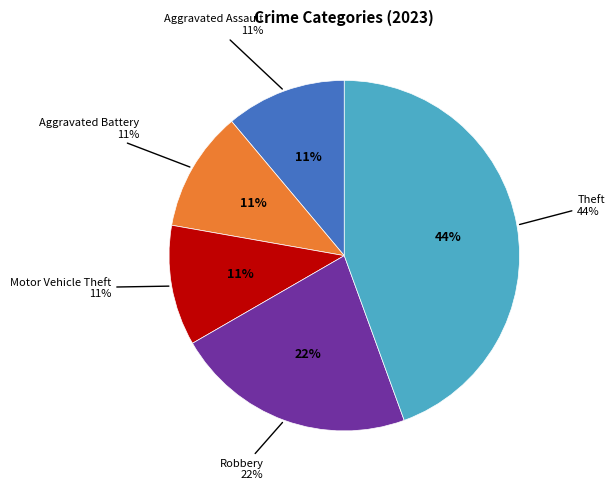

Approximately how many times larger is the value at Aggravated Battery compared to Aggravated Assault?

1.0